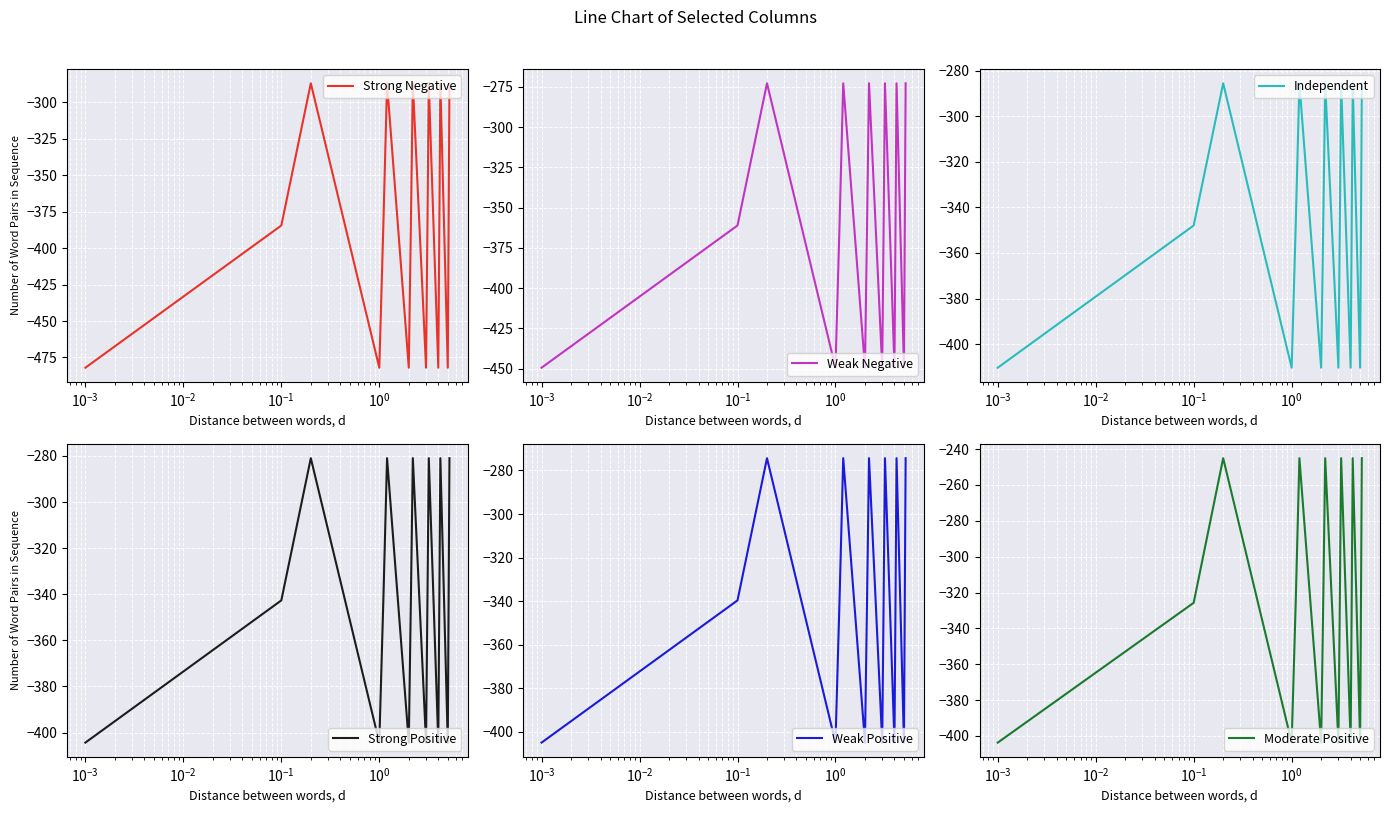

What is the lowest value of the Strong Negative series?

-482.0